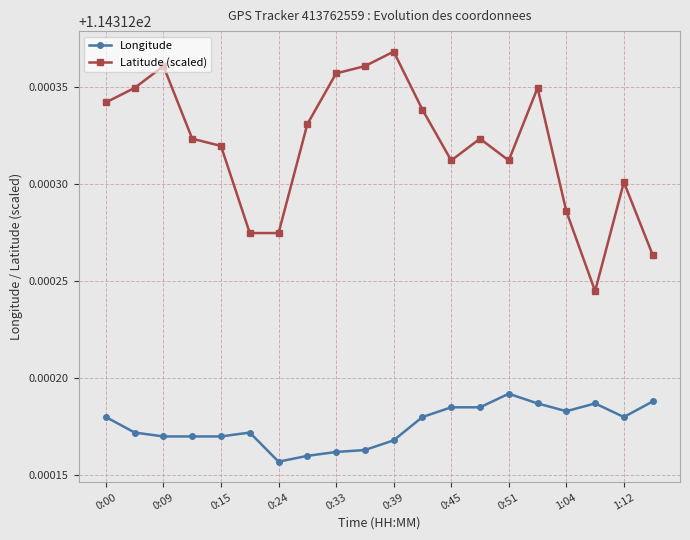

True or false: Latitude (scaled) and Longitude intersect in this chart.

False